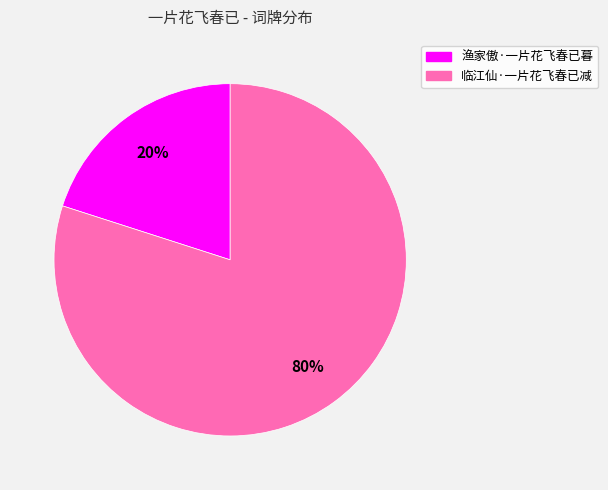

Combined, do 渔家傲·一片花飞春已暮 and 临江仙·一片花飞春已减 account for over 50%?

Yes